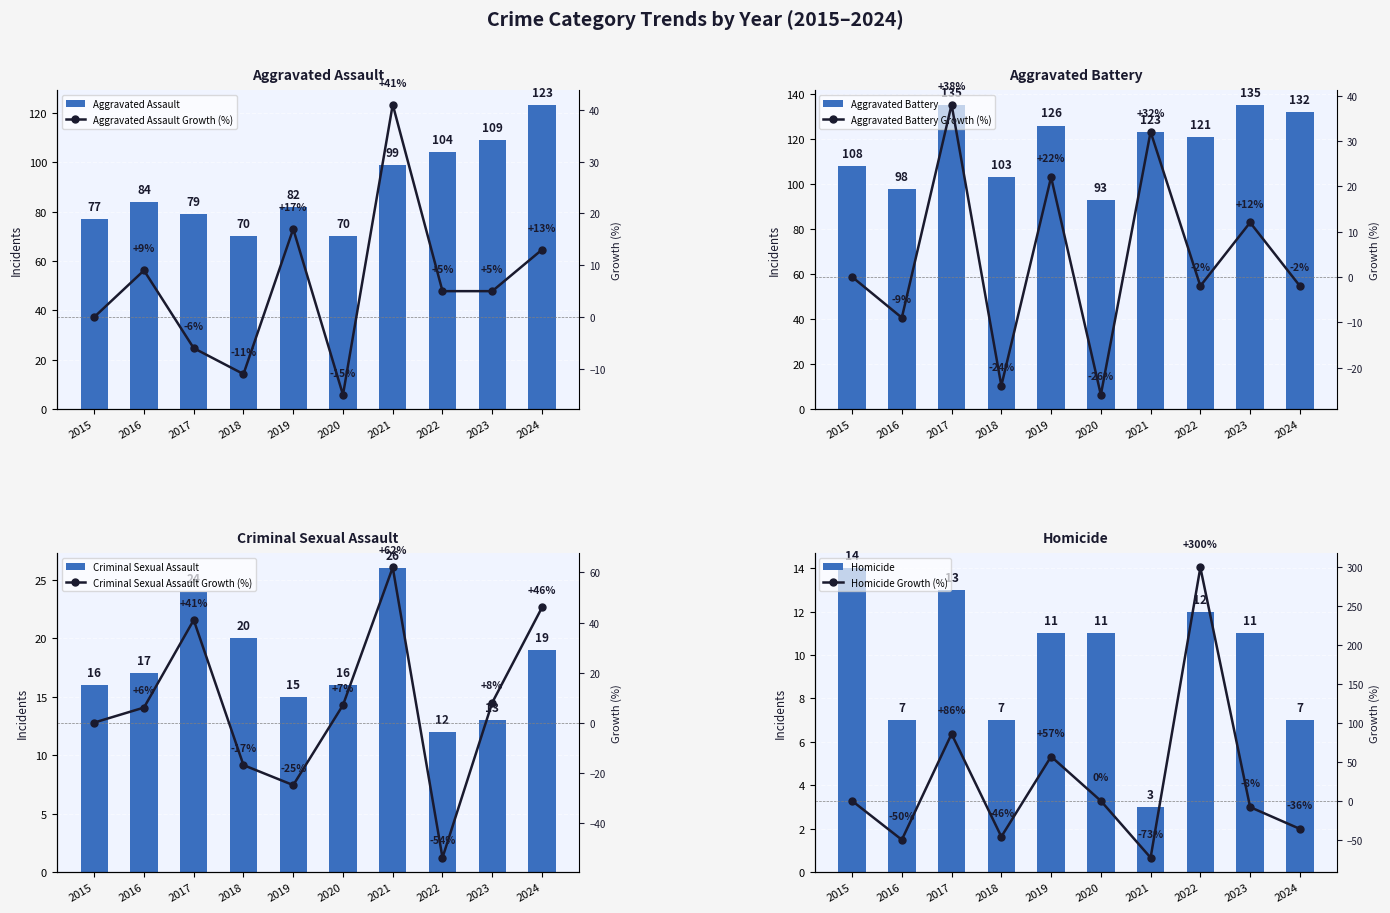

Between 2021 and 2016, which is larger?

2021